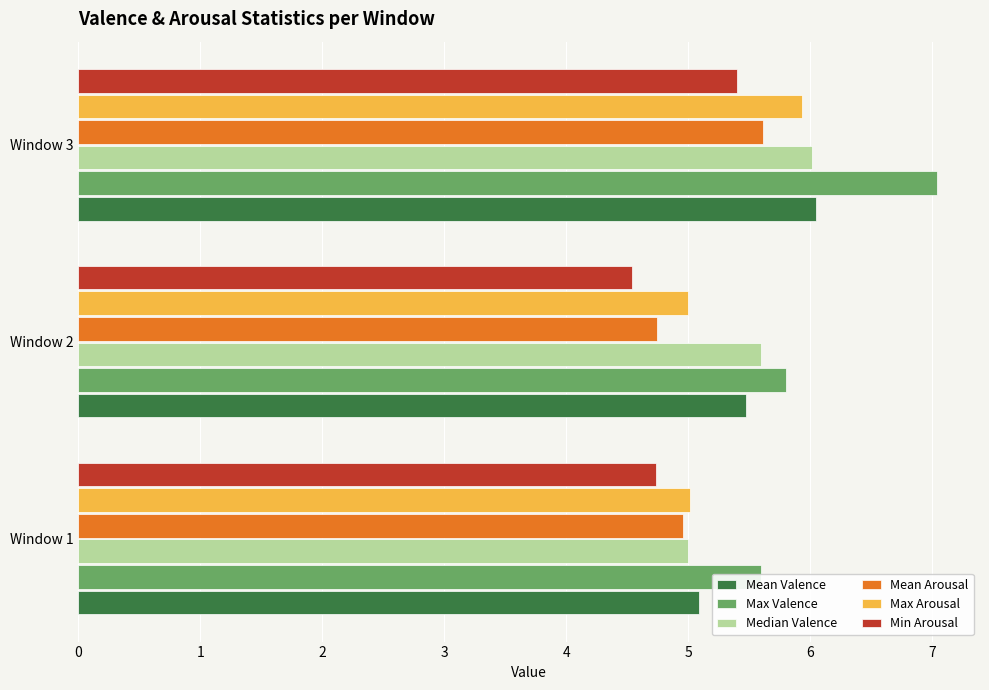

At Window 1, list the series in order from largest to smallest.

Max Valence, Mean Valence, Max Arousal, Median Valence, Mean Arousal, Min Arousal